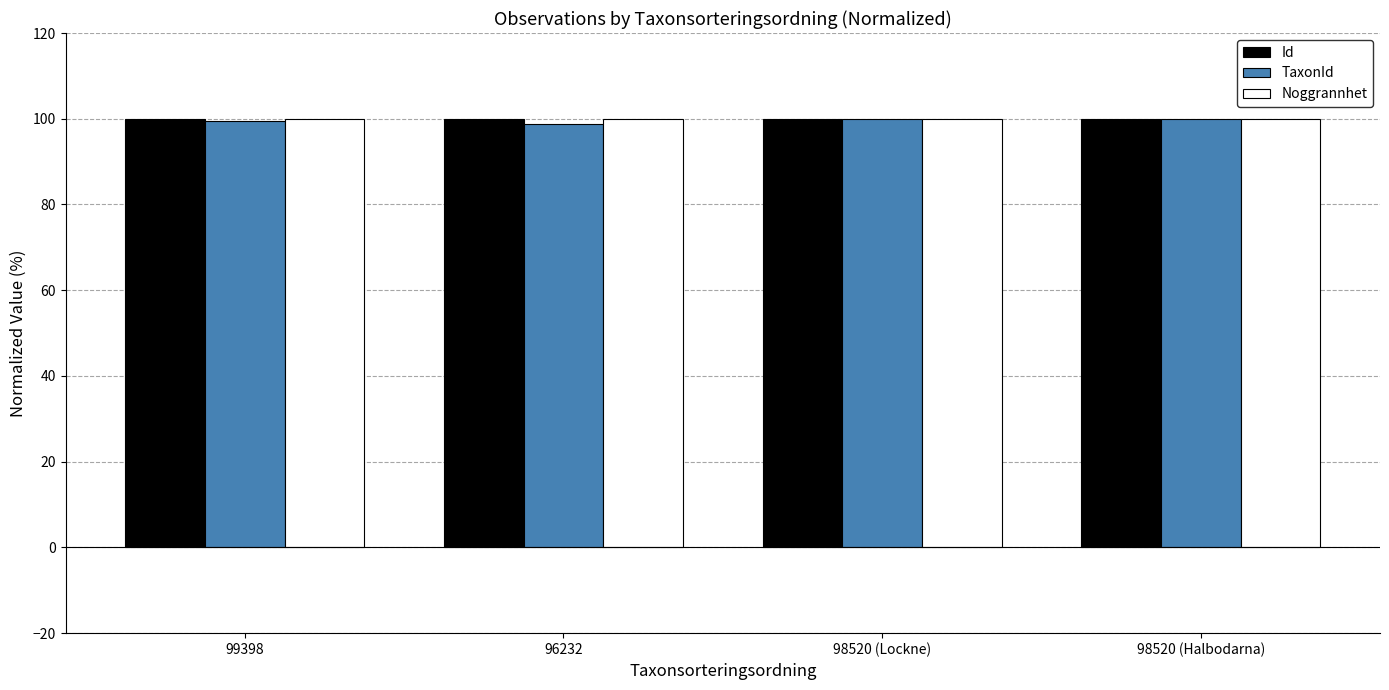

What is the total value across all series at 96232?

298.8